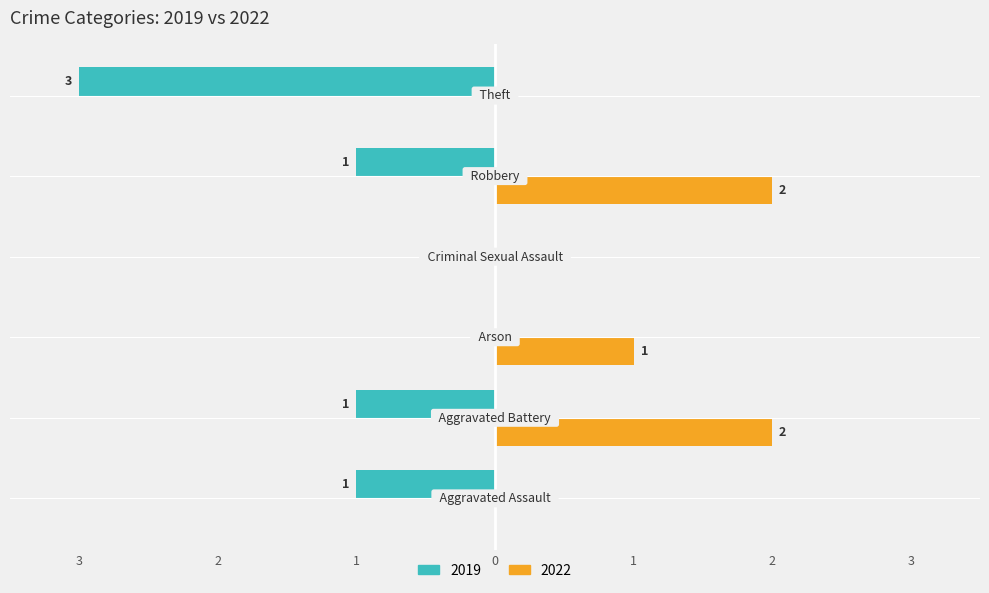

Rank the categories by 2022 value from lowest to highest.

Aggravated Assault, Criminal Sexual Assault, Theft, Arson, Aggravated Battery, Robbery